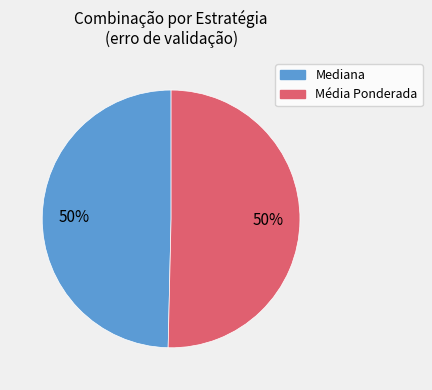

To the nearest percent, what portion does Mediana represent?

50%